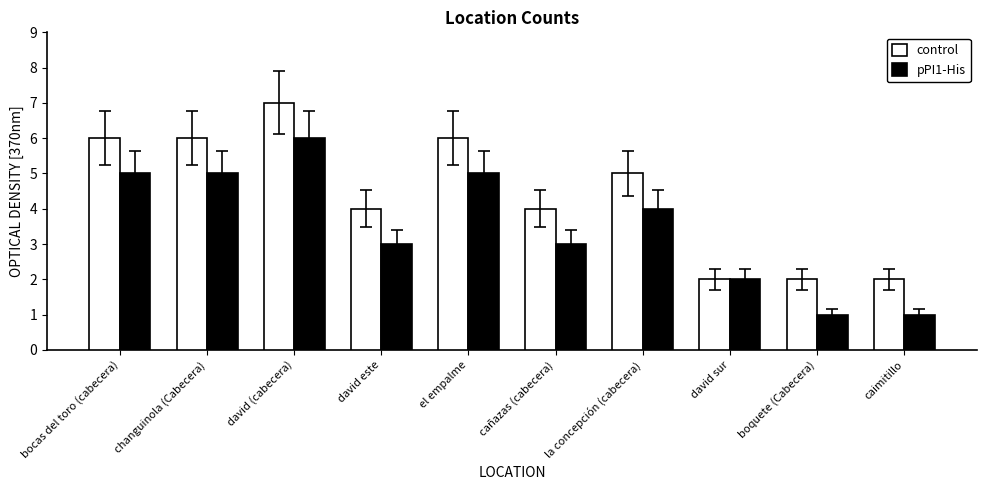

Does the chart contain stacked bars?

No